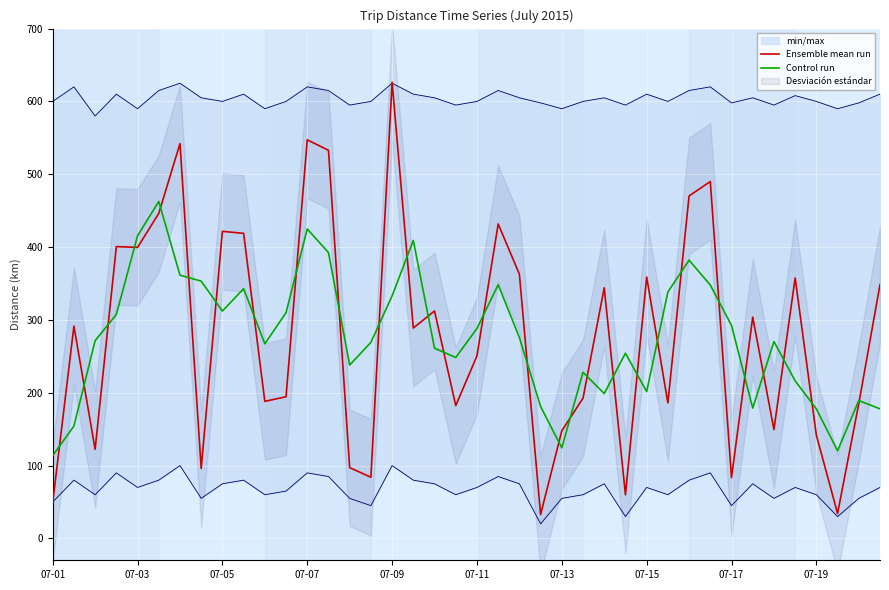

How many lines are shown in the chart?

2